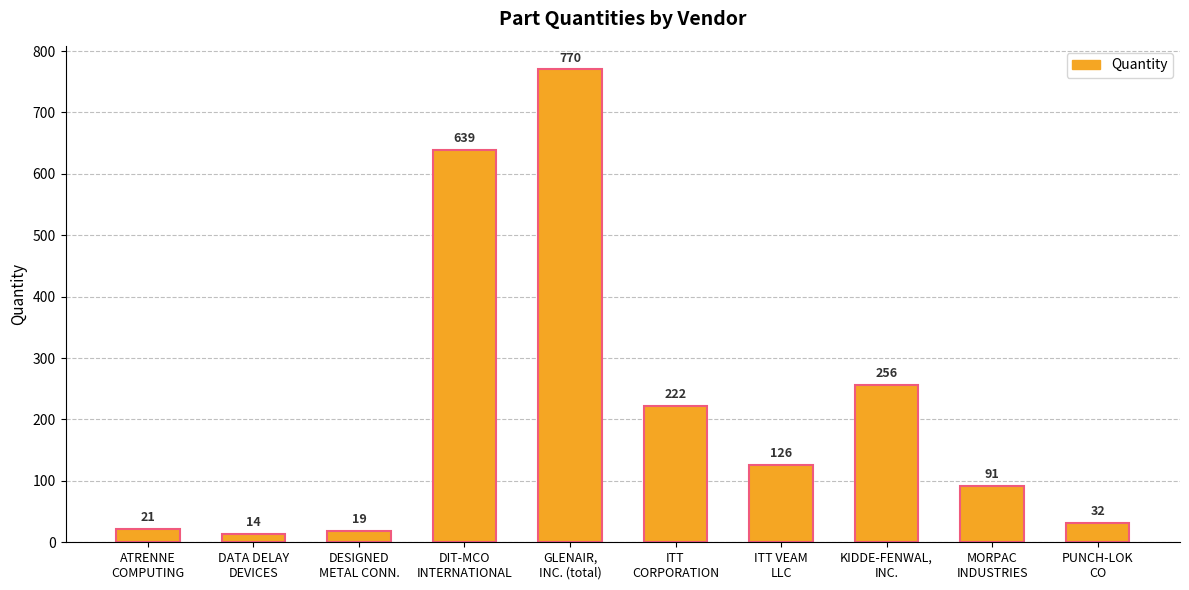

Are the bars grouped side by side (vs. stacked)?

No